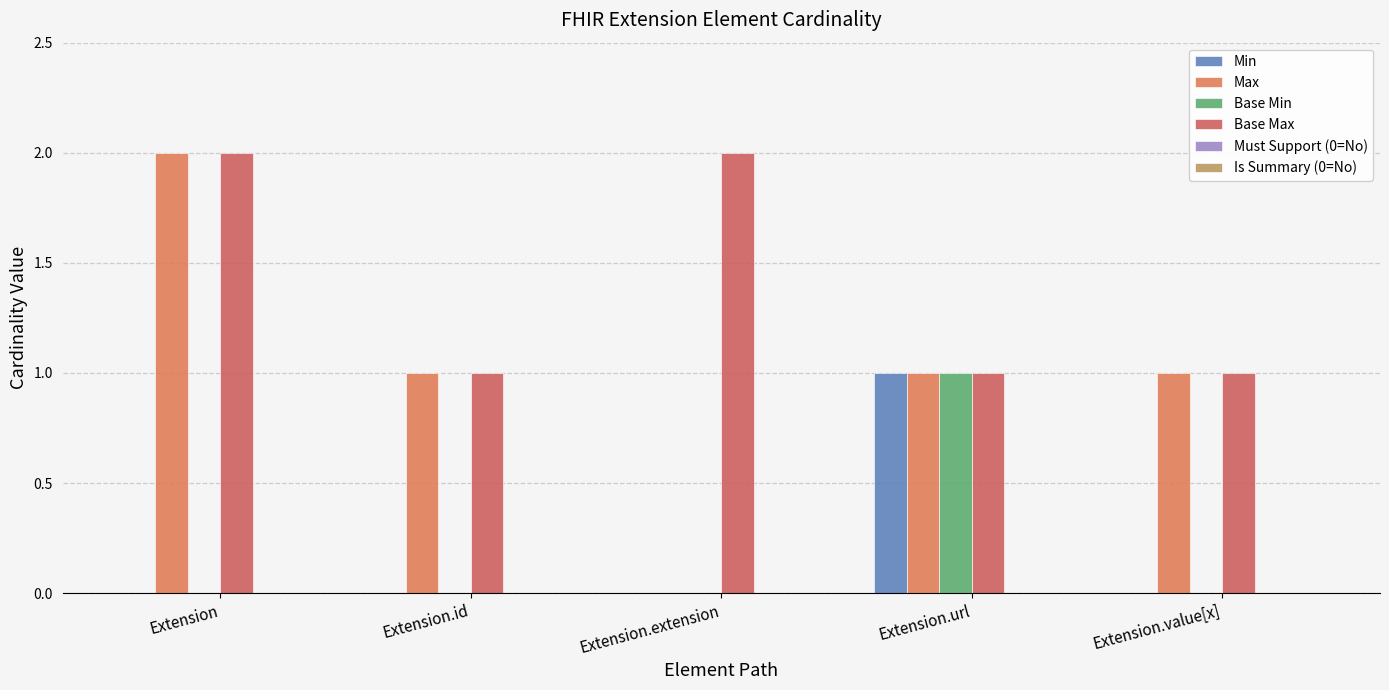

What is the label of the 1st bar from the left?

Extension